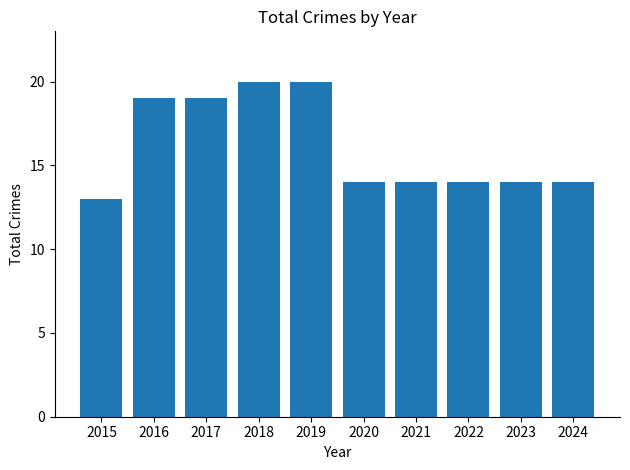

Count the number of data series in this chart.

1